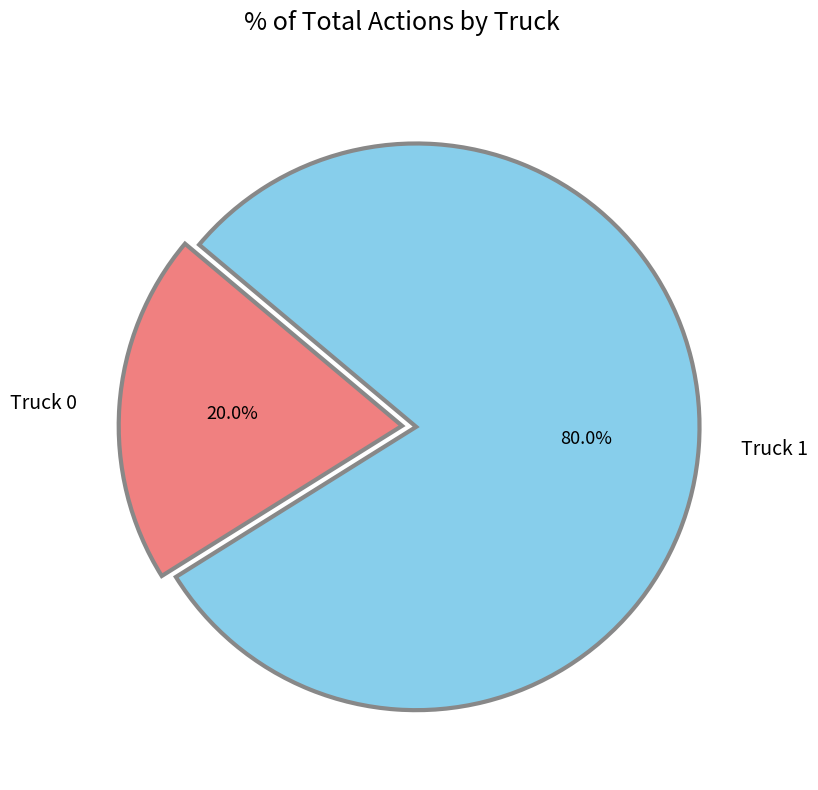

To the nearest percent, what is the combined percentage of Truck 0 and Truck 1?

100%